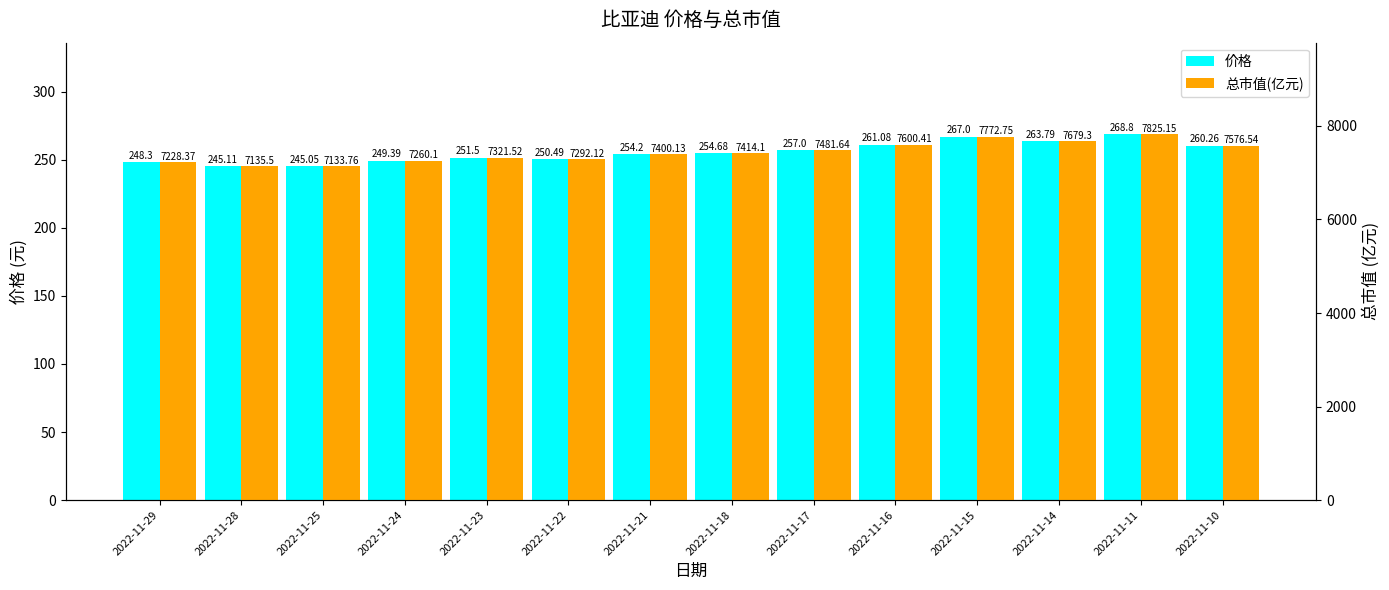

What is the average value of the 价格 series?

255.5